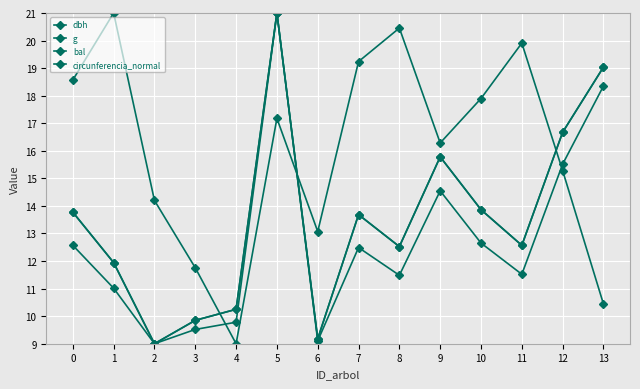

How many values in the dbh series exceed 13?

7